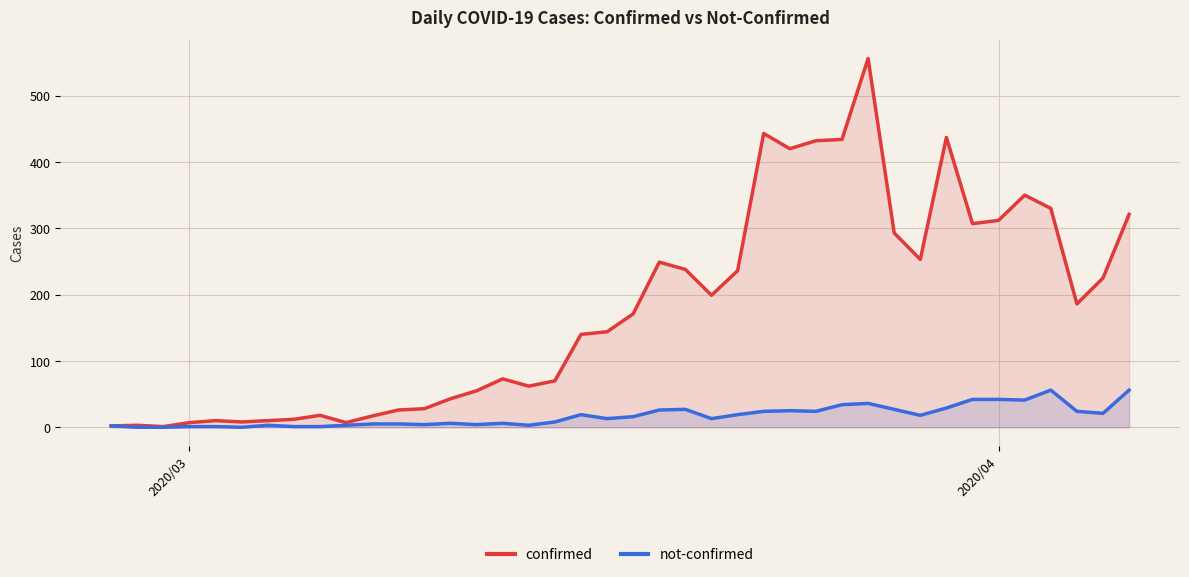

List the series in order of their overall mean, highest first.

confirmed, not-confirmed